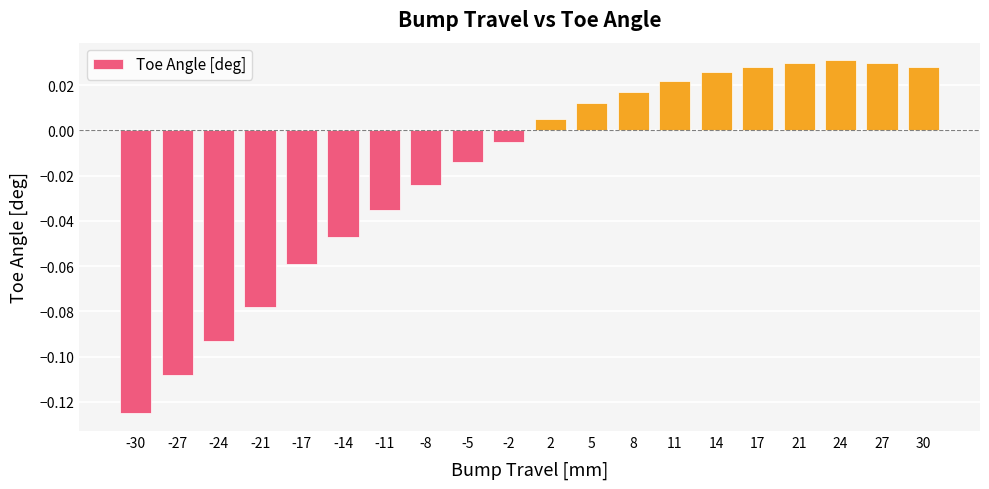

Between 30 and -5, which is larger?

30